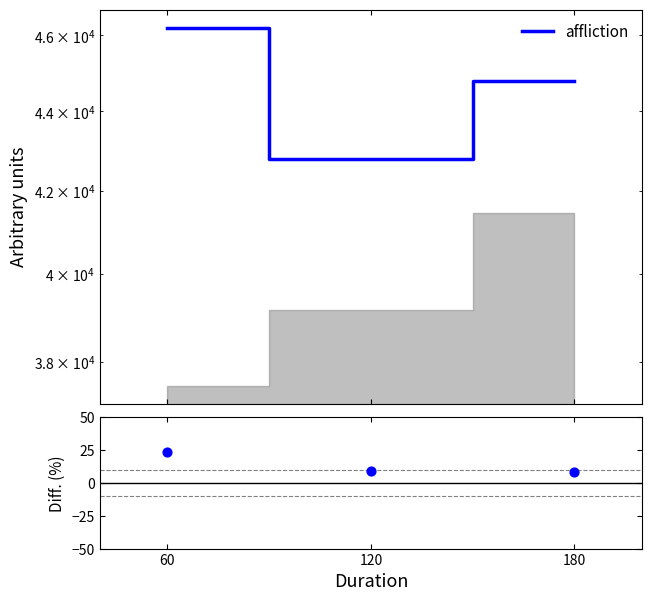

Approximately how many times larger is the value at 120 compared to 60?

0.4